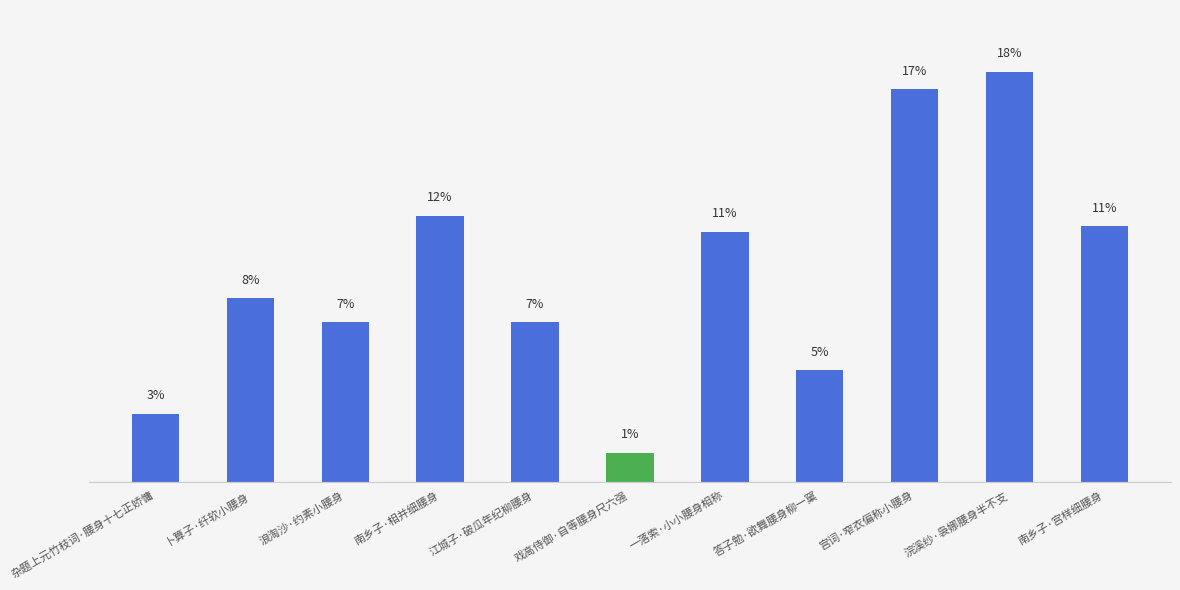

The chart shows a value of 71717 at 答子勉·欲舞腰身柳一窠. True or false?

False